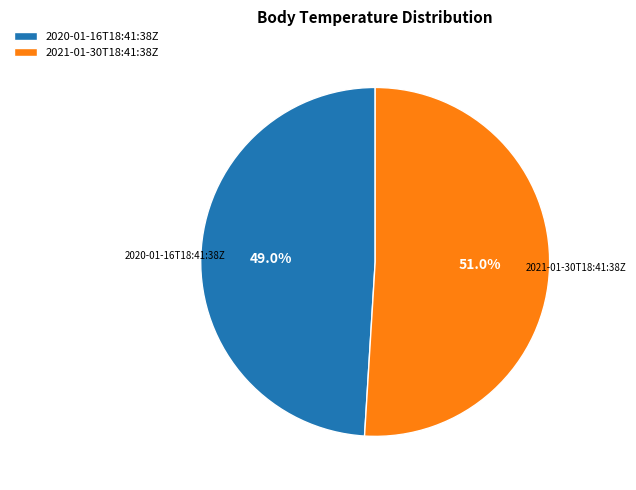

To the nearest percent, what is the combined percentage of 2020-01-16T18:41:38Z and 2021-01-30T18:41:38Z?

100%